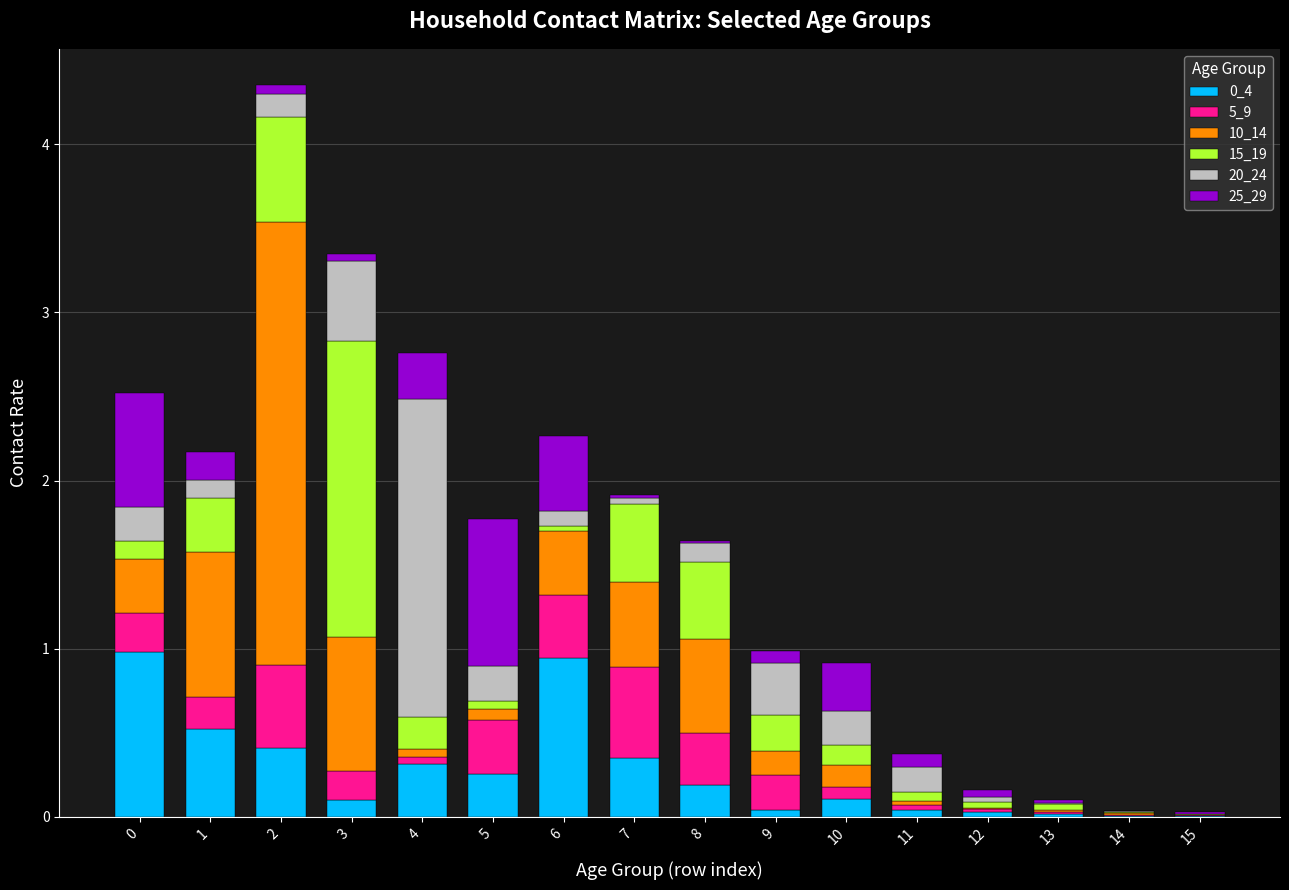

True or false: 0_4 has a value of 0.9 at 1.

False